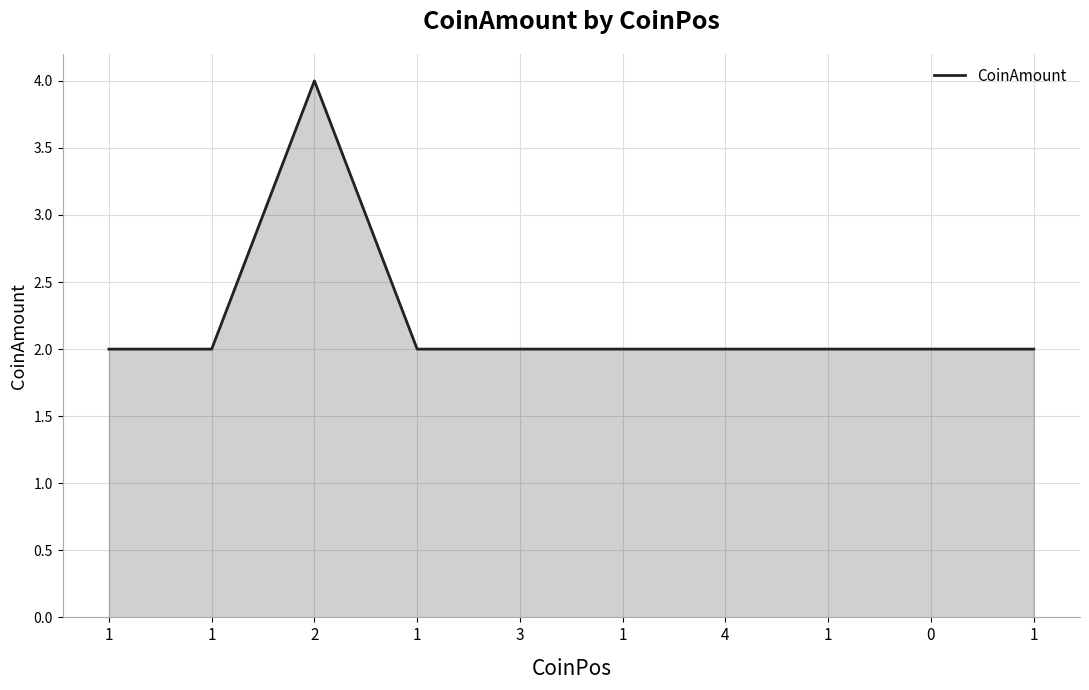

Between 1 and 1, which is larger?

1